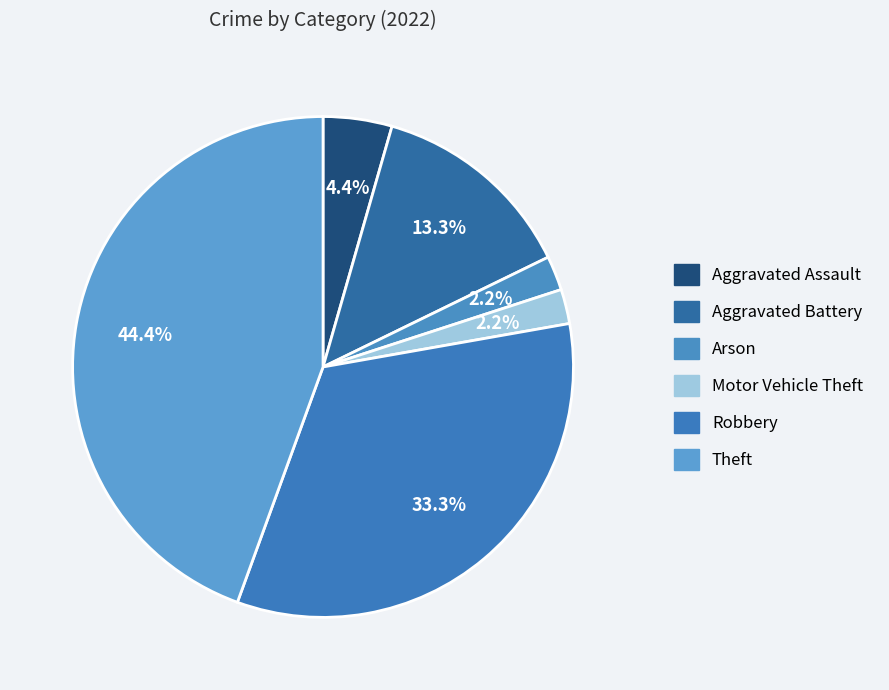

Does Aggravated Assault account for over 50% of the chart?

No